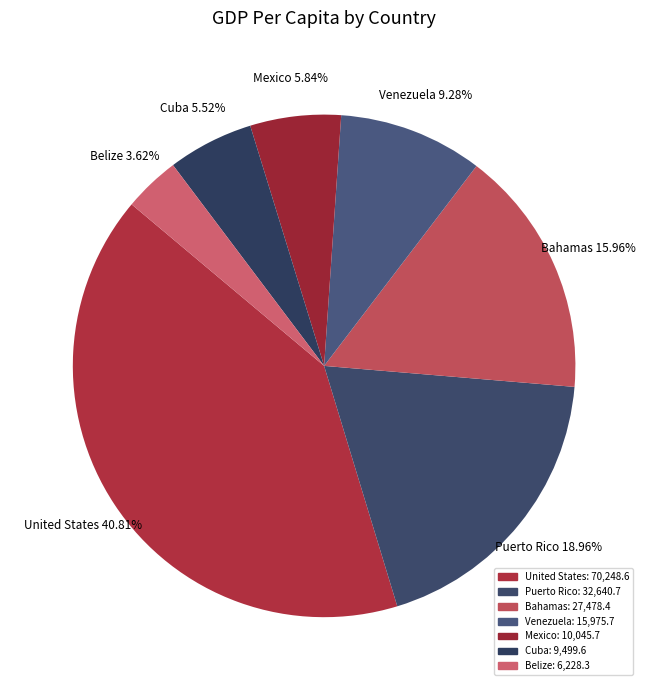

How many segments does this pie chart have?

7